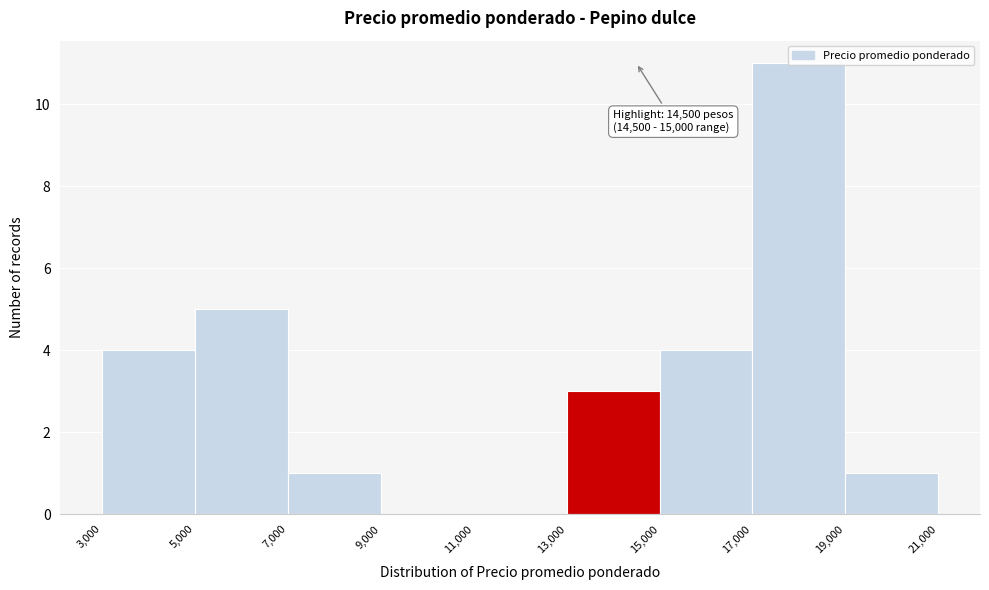

Over which range of the x-axis is the bar tallest?

17,000 to 19,000